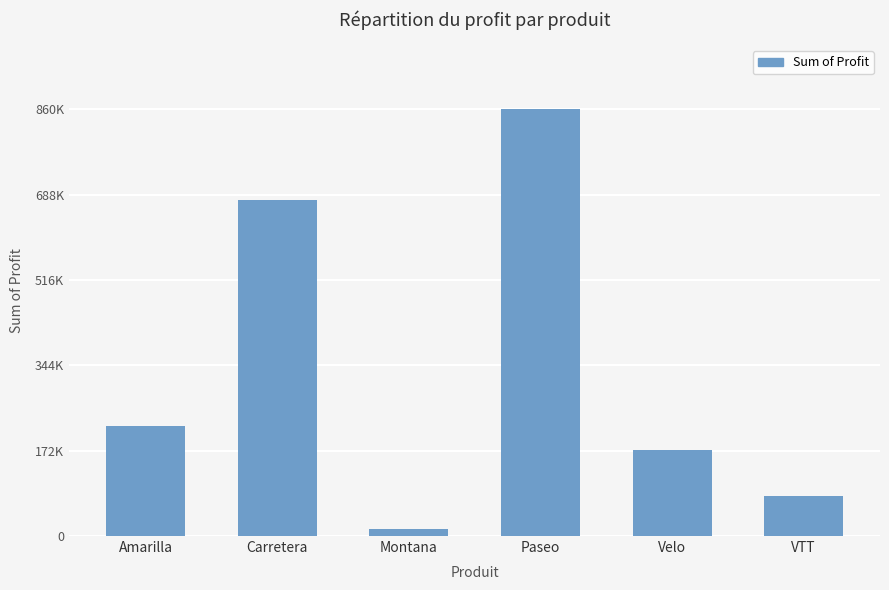

Does the chart contain any negative values?

No